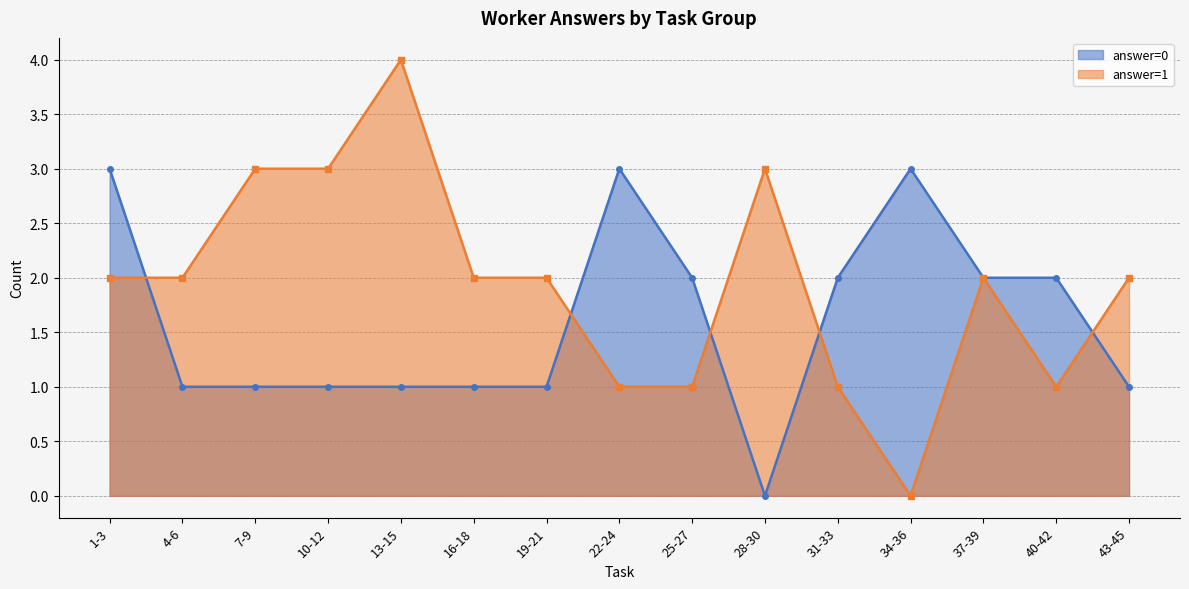

How many lines are shown in the chart?

2